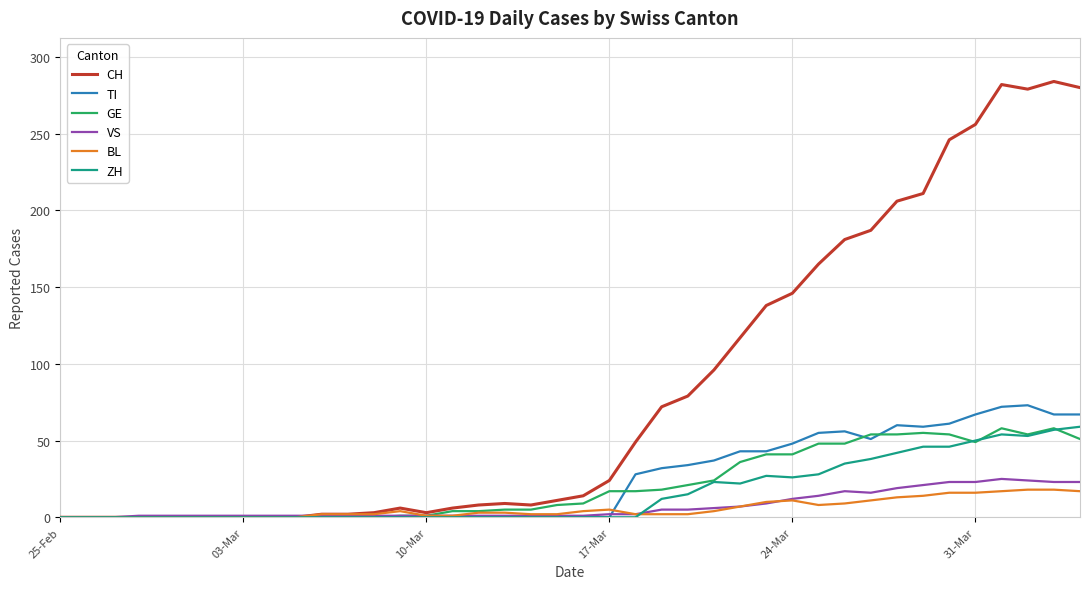

What is the highest value of the CH series?

284